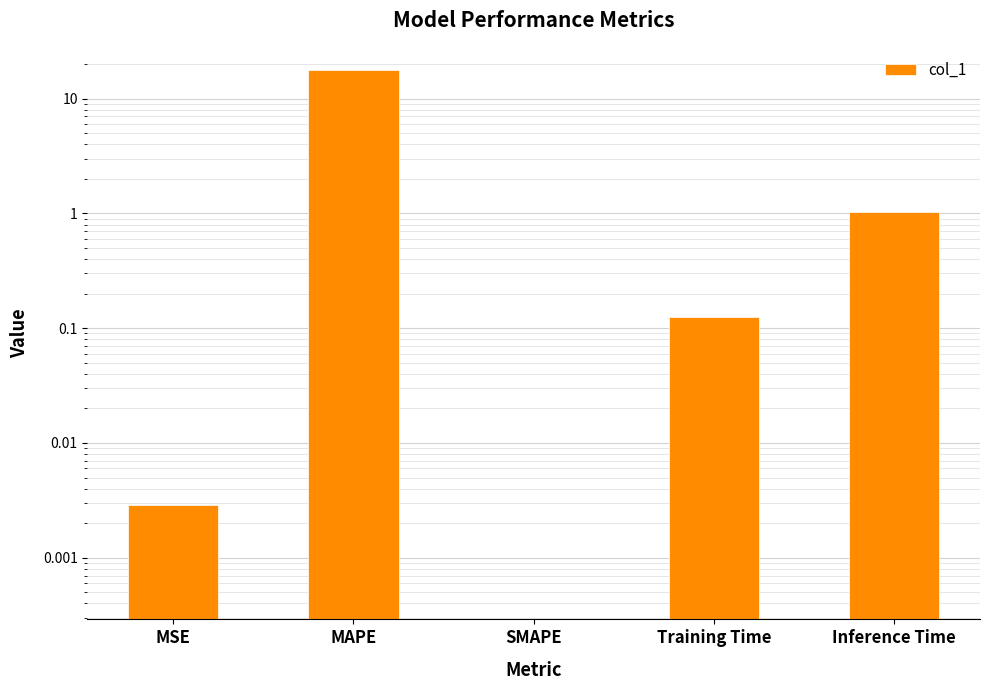

What is the label of the 4th bar from the left?

Training Time